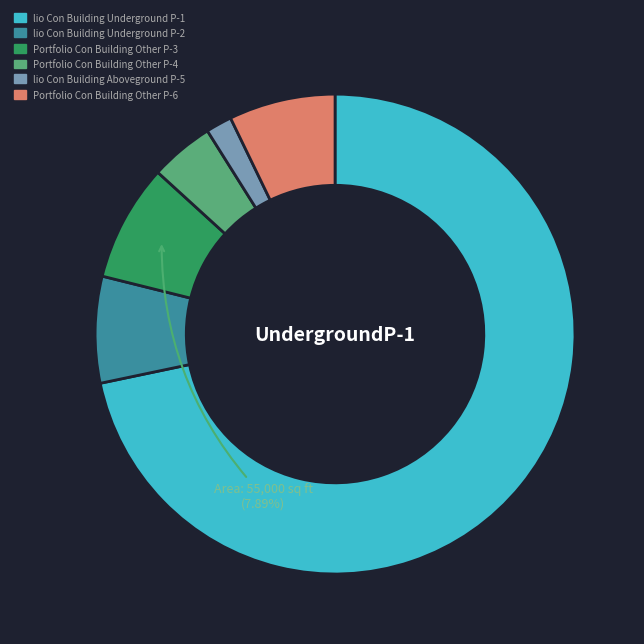

How many slices are in this pie chart?

6